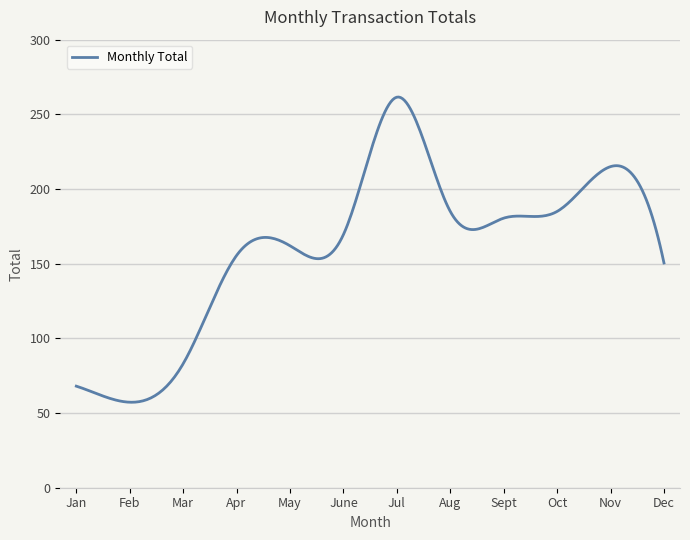

What is the difference between the maximum and minimum values?

204.4